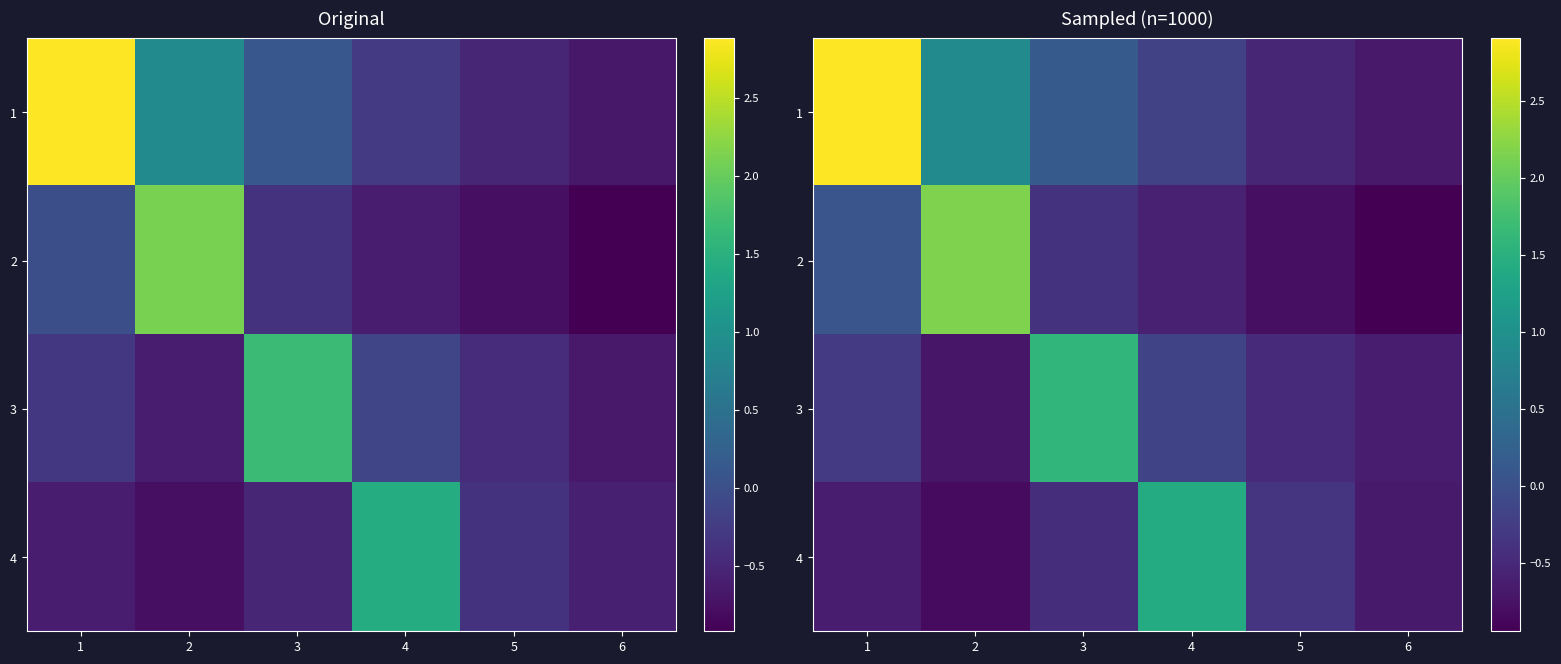

Which has a higher value, 5 or 4?

4